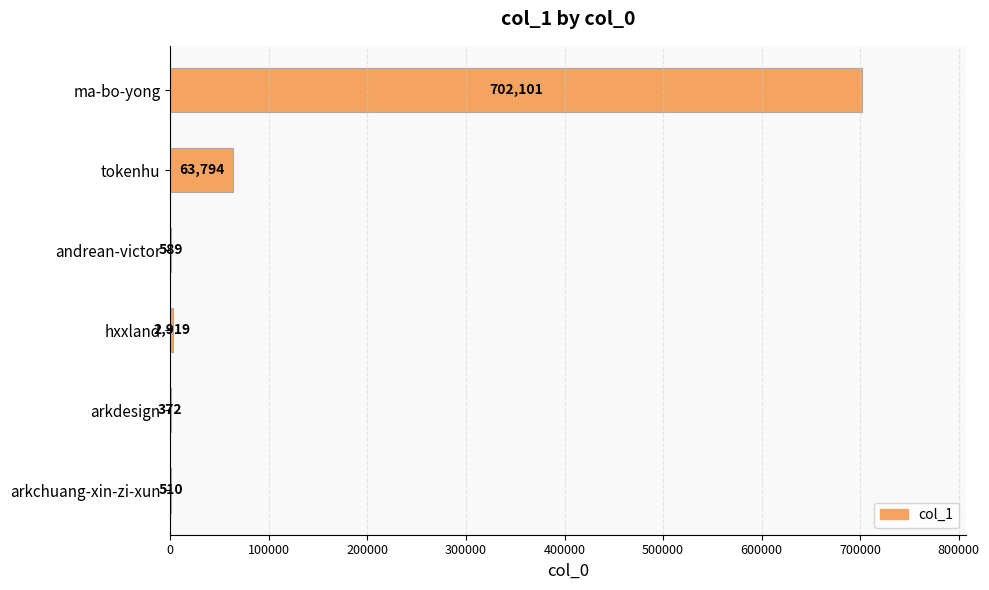

What is the change in value from hxxland to andrean-victor?

-2330